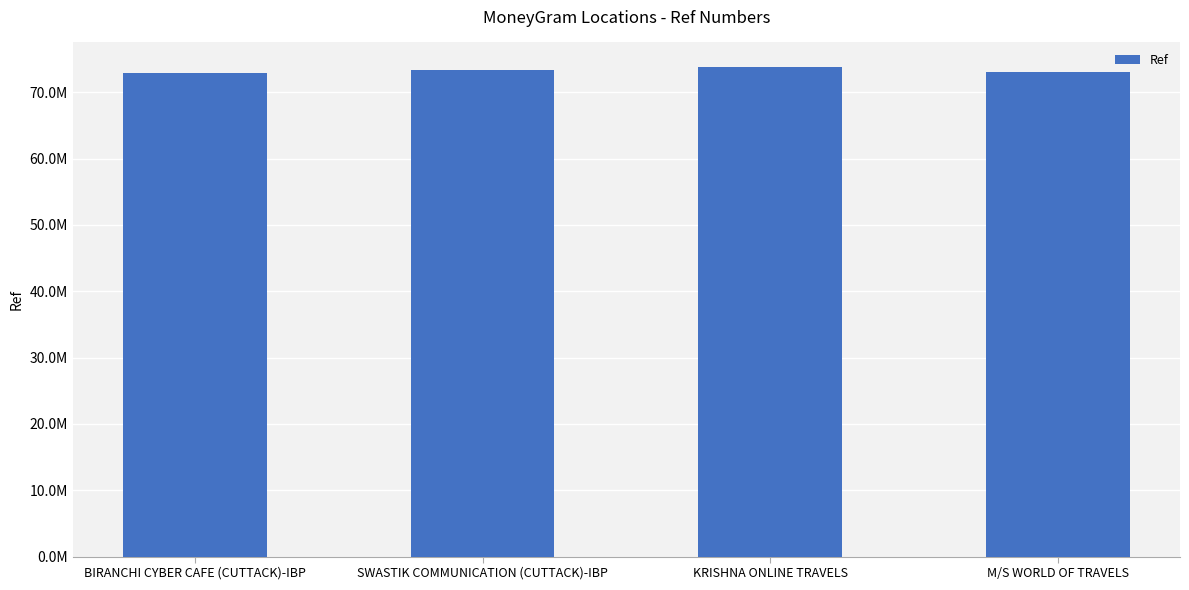

Is it true that the value at BIRANCHI CYBER CAFE (CUTTACK)-IBP is 40582678?

False